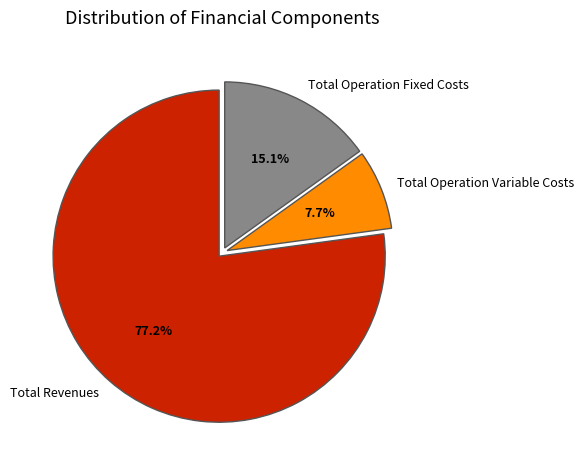

Rank the categories by value from highest to lowest.

Total Revenues, Total Operation Fixed Costs, Total Operation Variable Costs